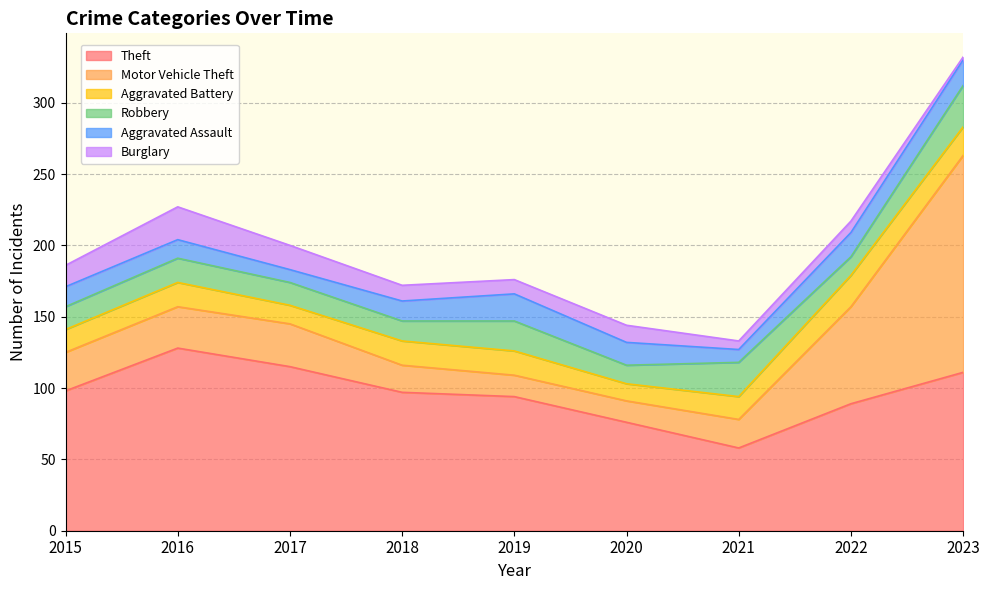

The Aggravated Assault series shows 14 at 2018. True or false?

True